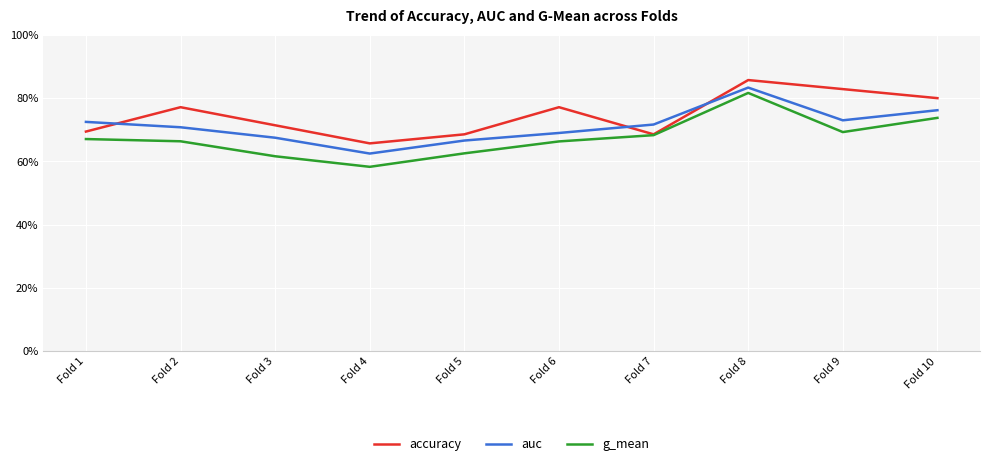

Does the chart have visible grid lines?

Yes